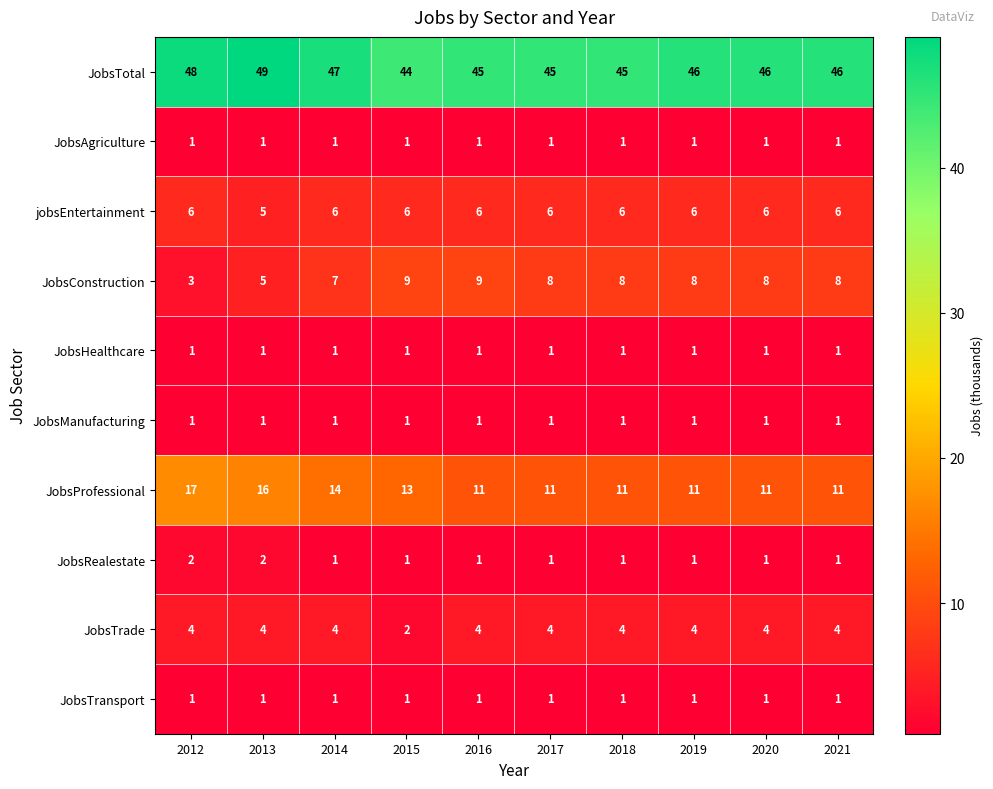

Which series has the largest total across all categories?

JobsTotal